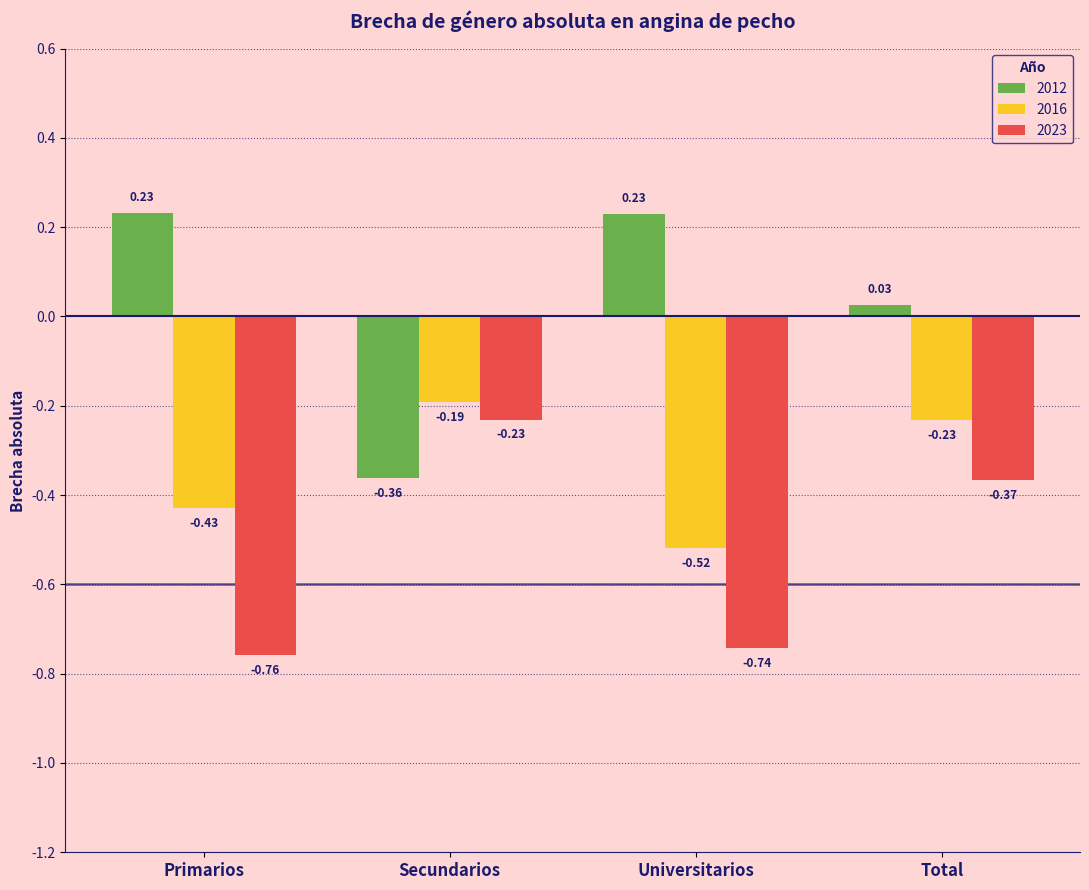

At which label does 2016 reach its minimum?

Universitarios